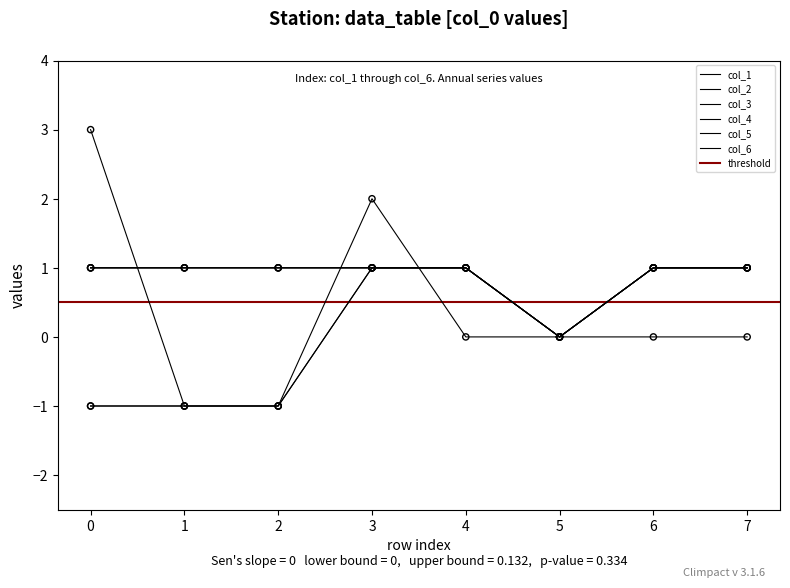

At which category is the sum across all series the highest?

3